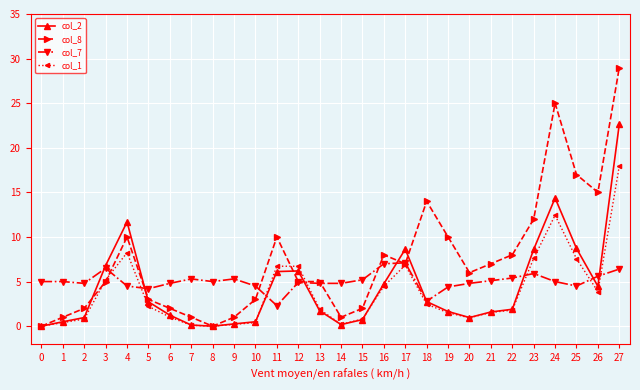

What are all the series names shown in the legend?

col_2, col_8, col_7, col_1